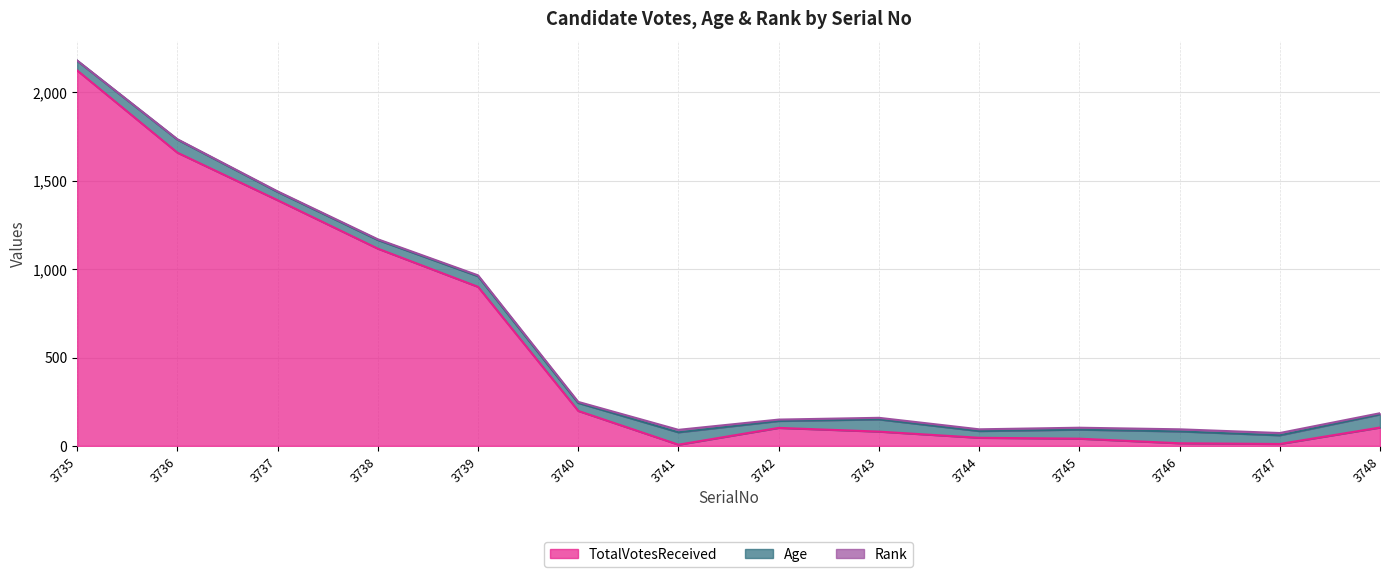

What is the value of the TotalVotesReceived point at the 8th from the left?

102